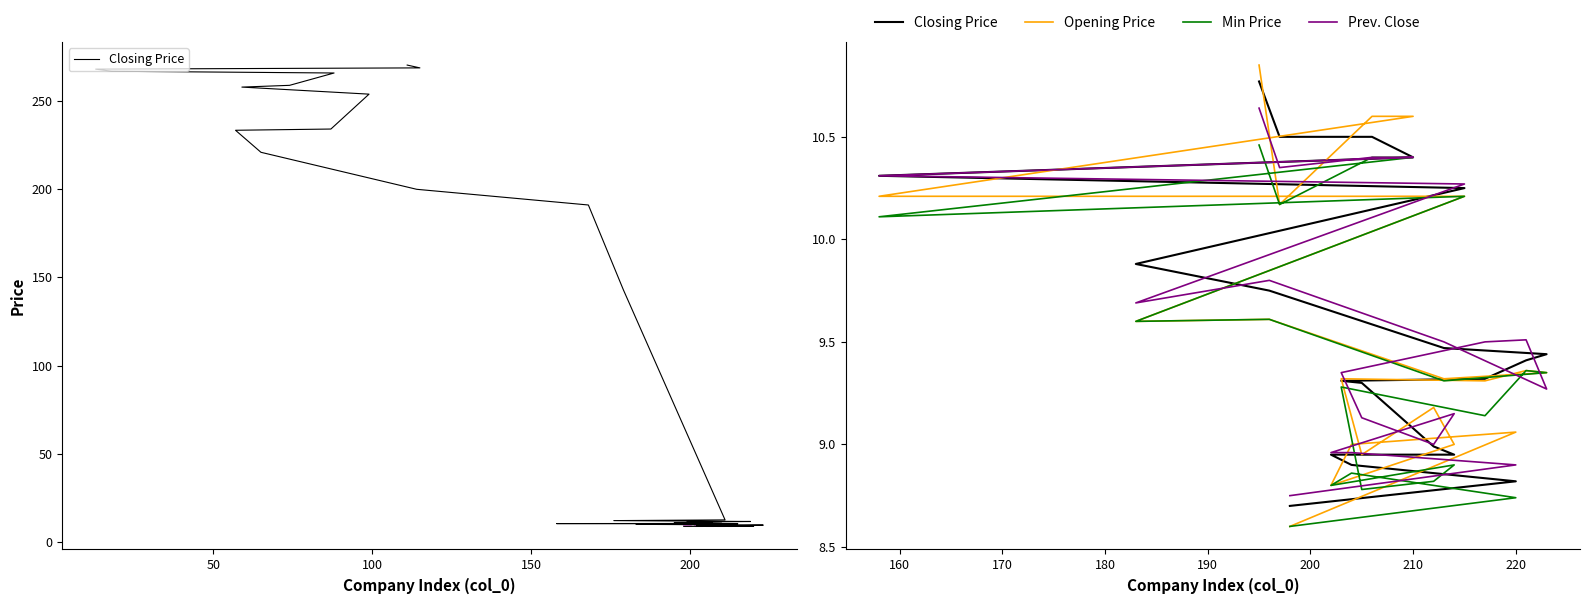

What is the approximate value of Prev. Close at 9?

9.5